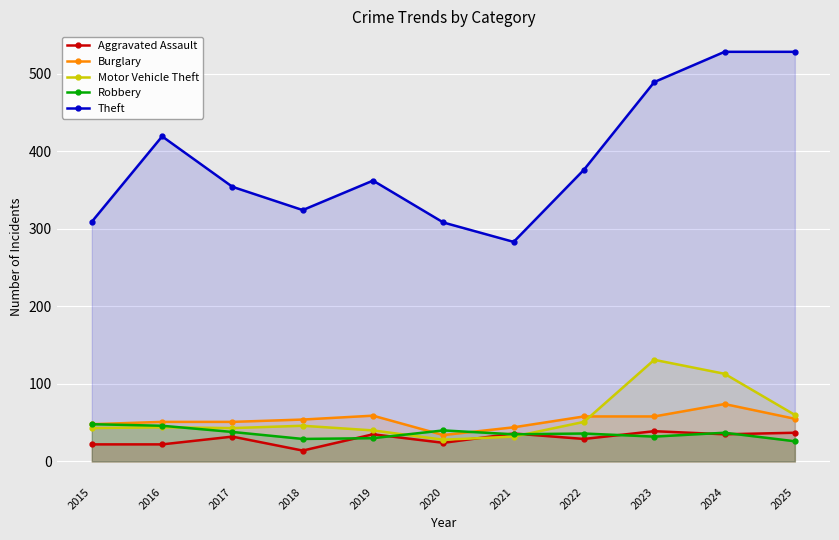

Does the chart display data point markers on the line(s)?

Yes